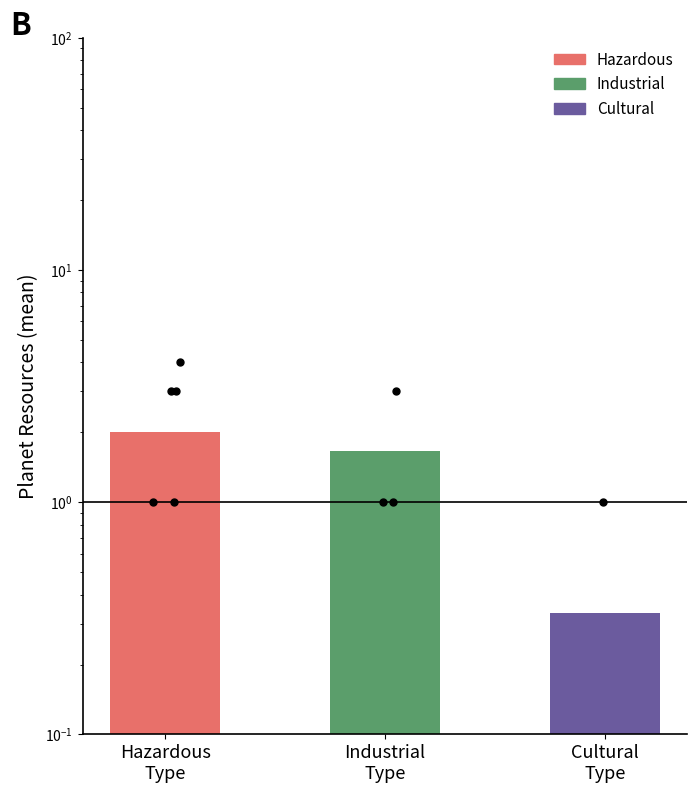

Which has a higher value, Hazardous
Type or Cultural
Type?

Hazardous
Type